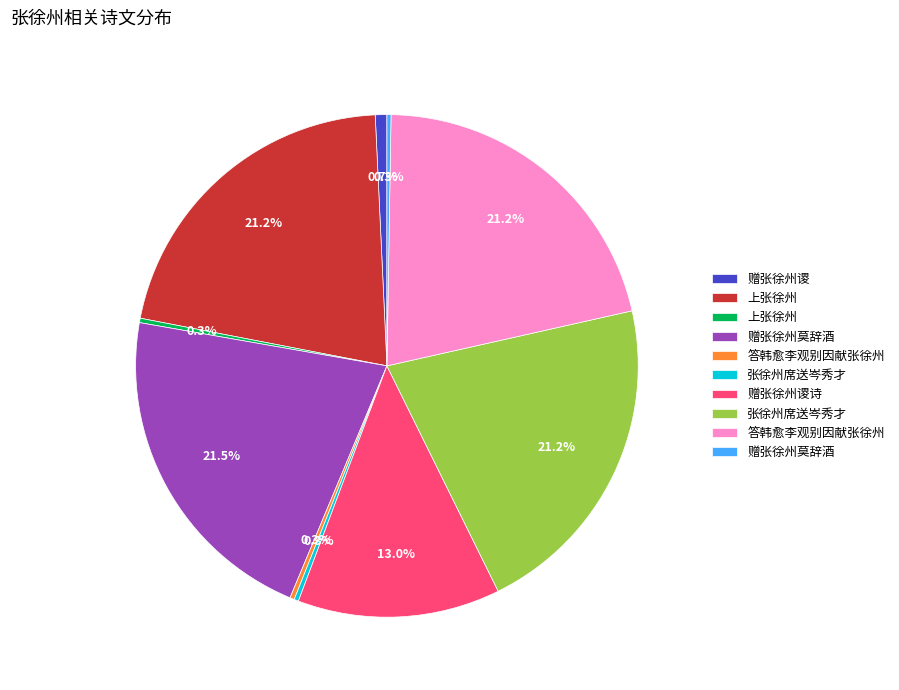

Does any single category account for the majority?

No